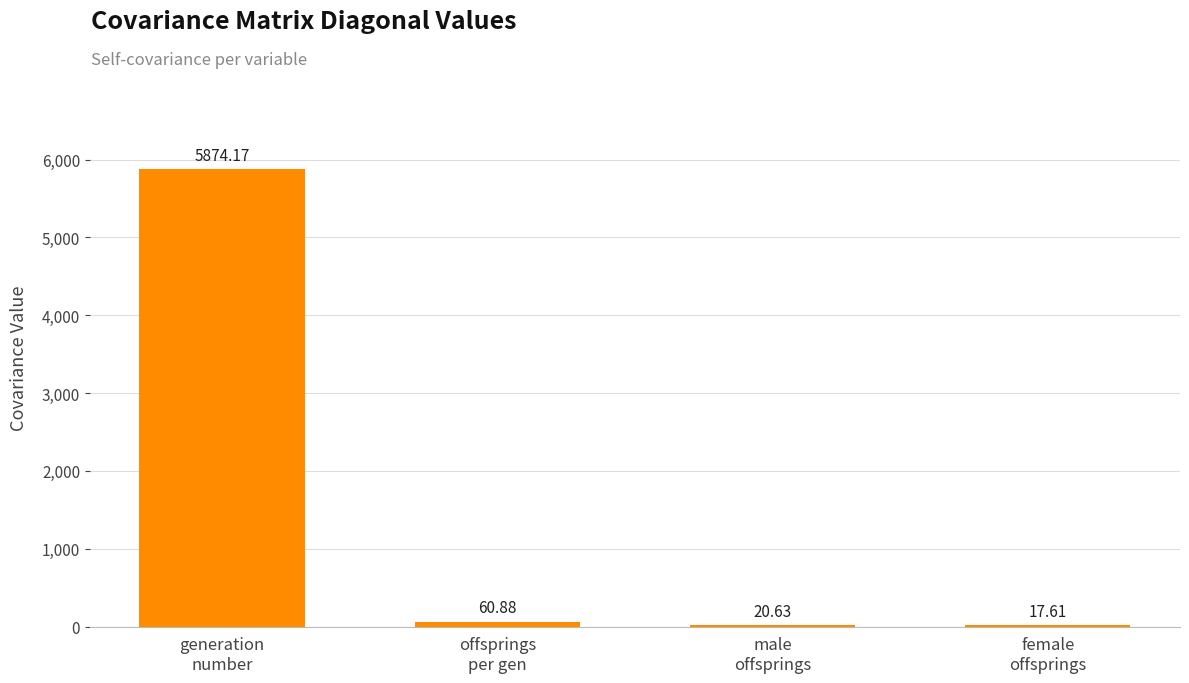

Reading left to right, list all the values displayed in this chart.

generation
number=5874.2	offsprings
per gen=60.9	male
offsprings=20.6	female
offsprings=17.6